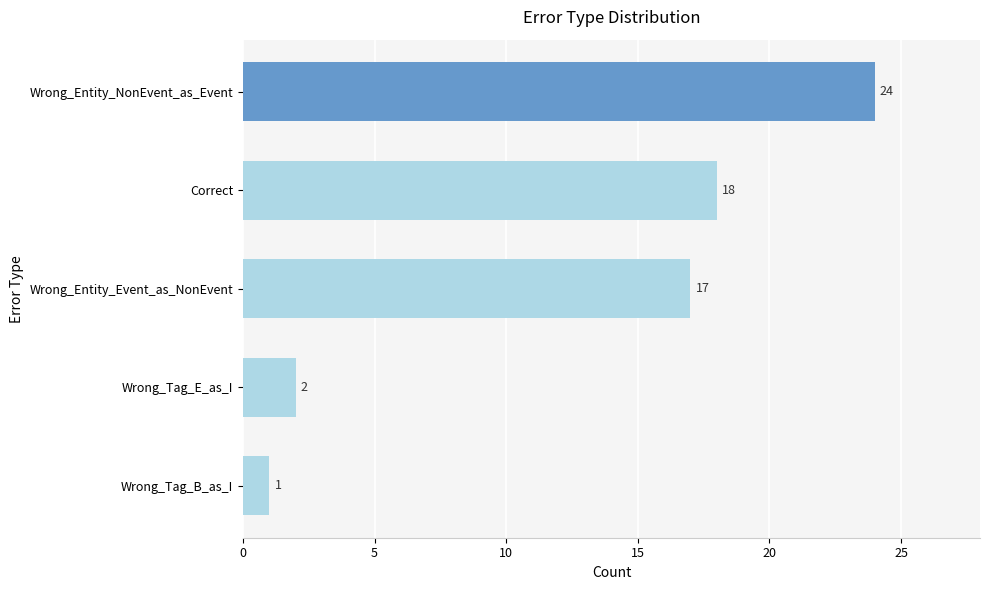

Where is the data nearest to the value 12?

Wrong_Entity_Event_as_NonEvent